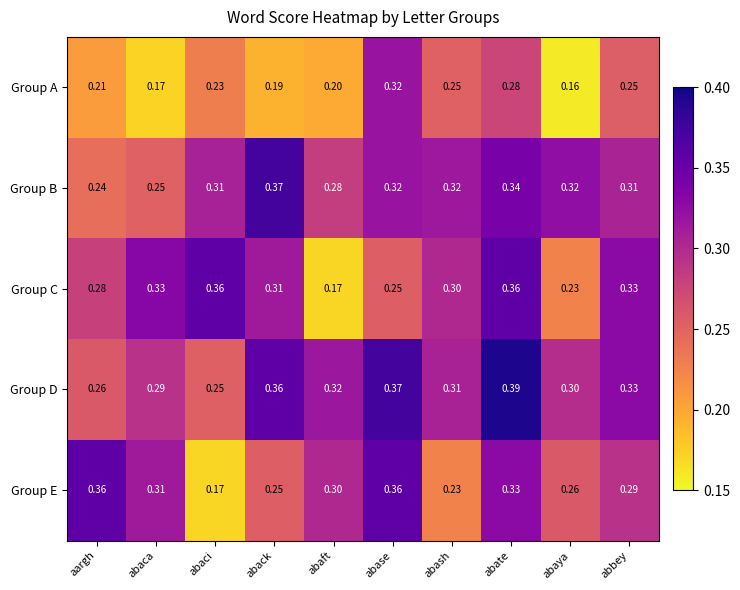

Is the value of Group E at abaya greater than the value of Group B at abaci?

No